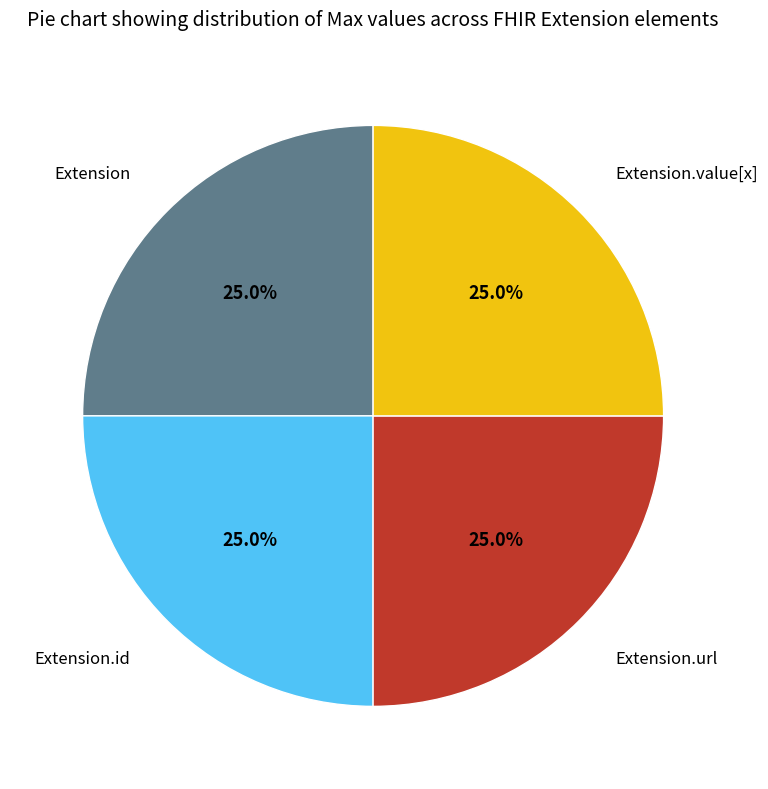

Does any single category account for the majority?

No